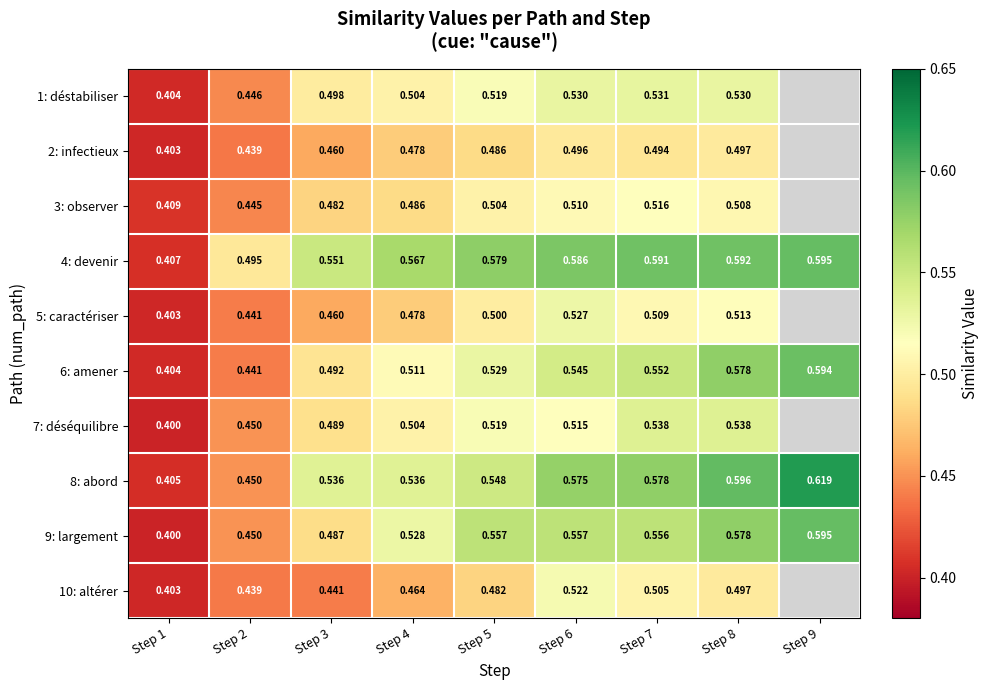

Is the value of 4: devenir at Step 6 greater than the value of 8: abord at Step 6?

Yes